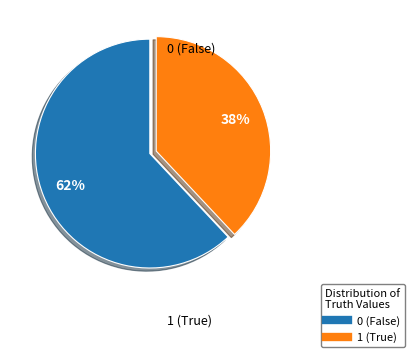

Is 0 the majority of the pie?

Yes